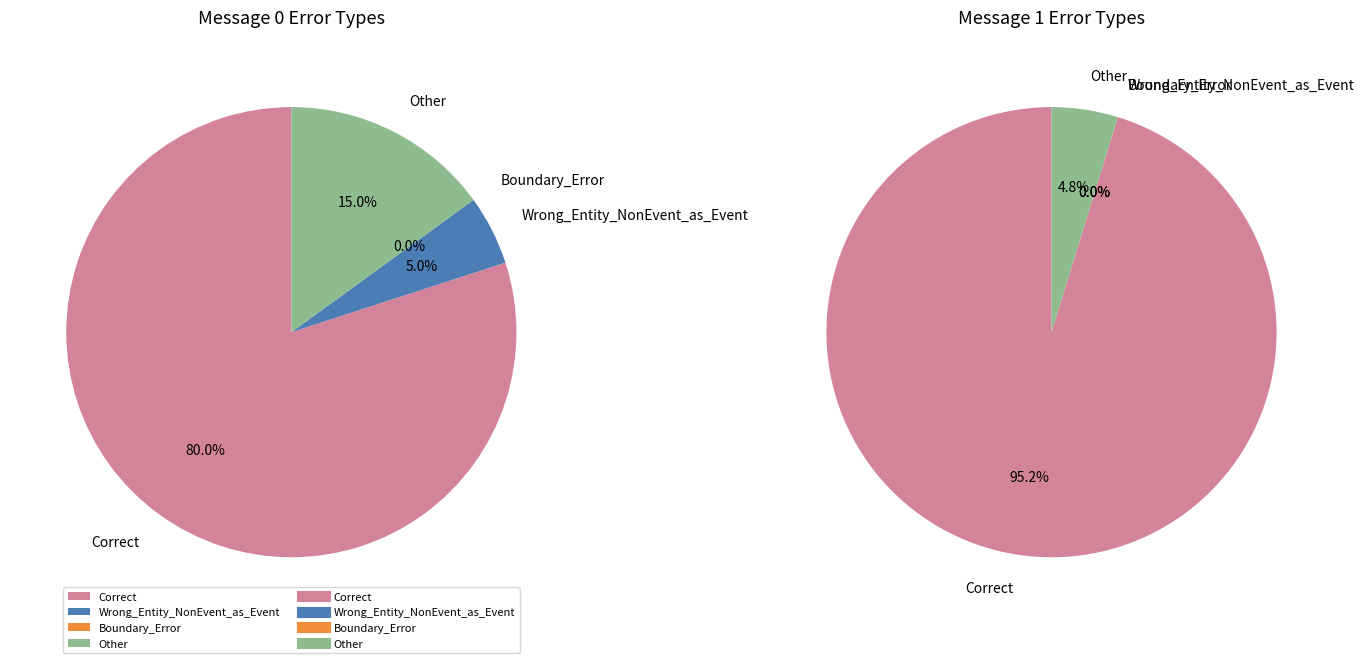

Is Correct the majority of the pie?

Yes